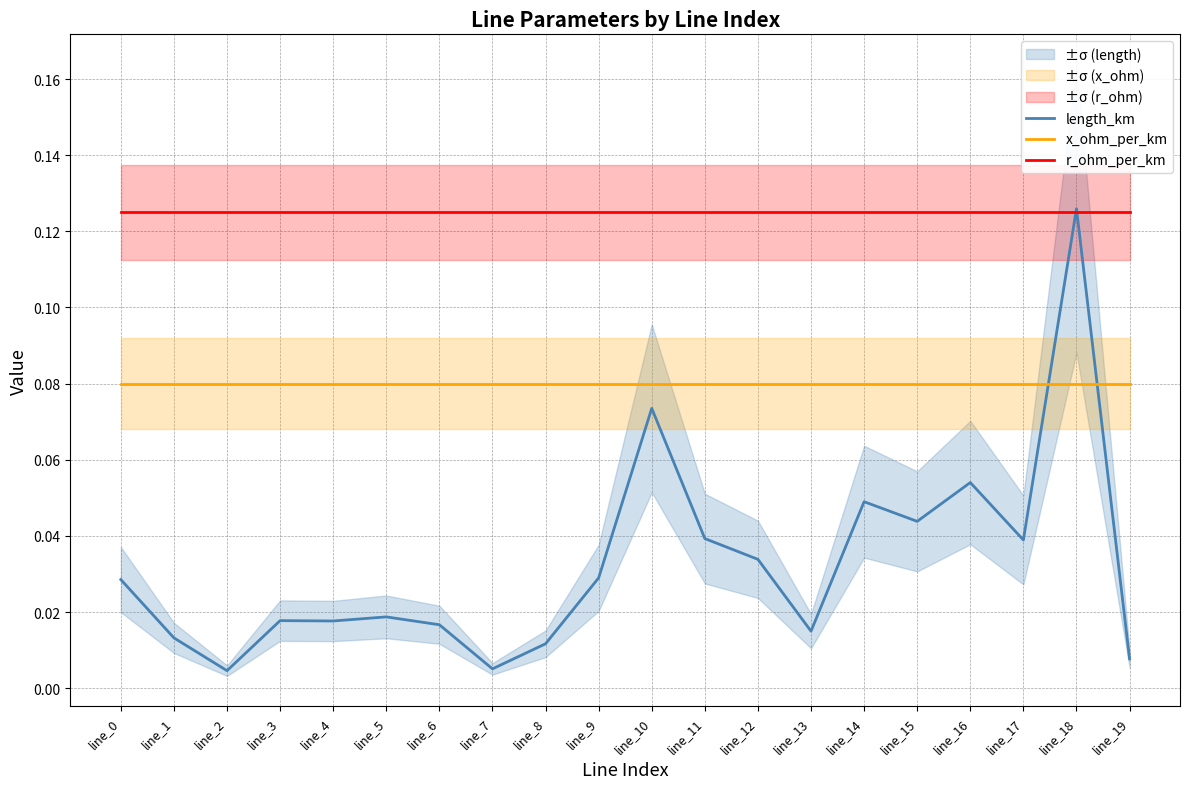

Where is the first local maximum for length_km?

line_3